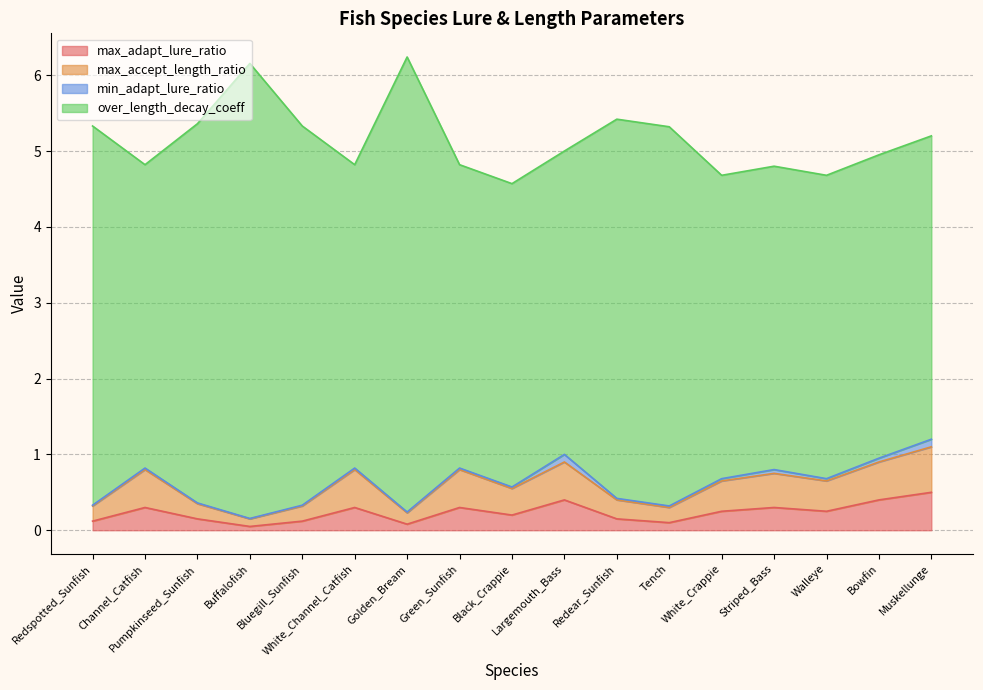

At which category is the sum across all series the highest?

Golden_Bream